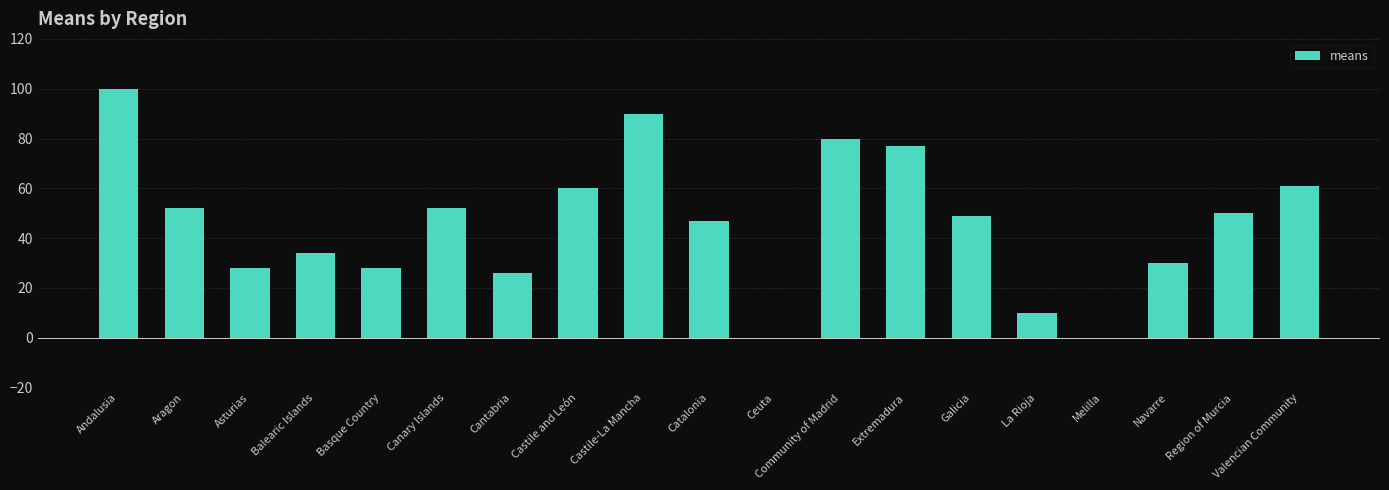

Which has a higher value, Cantabria or Valencian Community?

Valencian Community